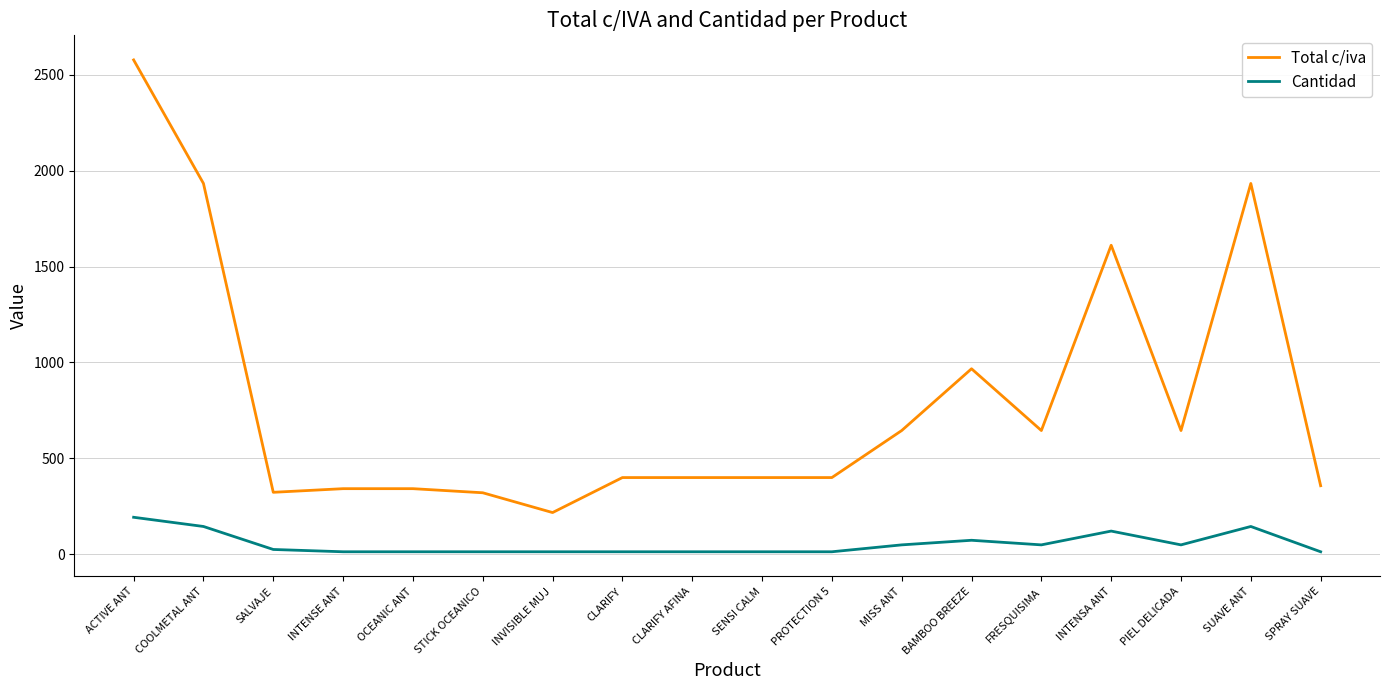

What is the difference between the highest and lowest values at SUAVE ANT?

1789.9